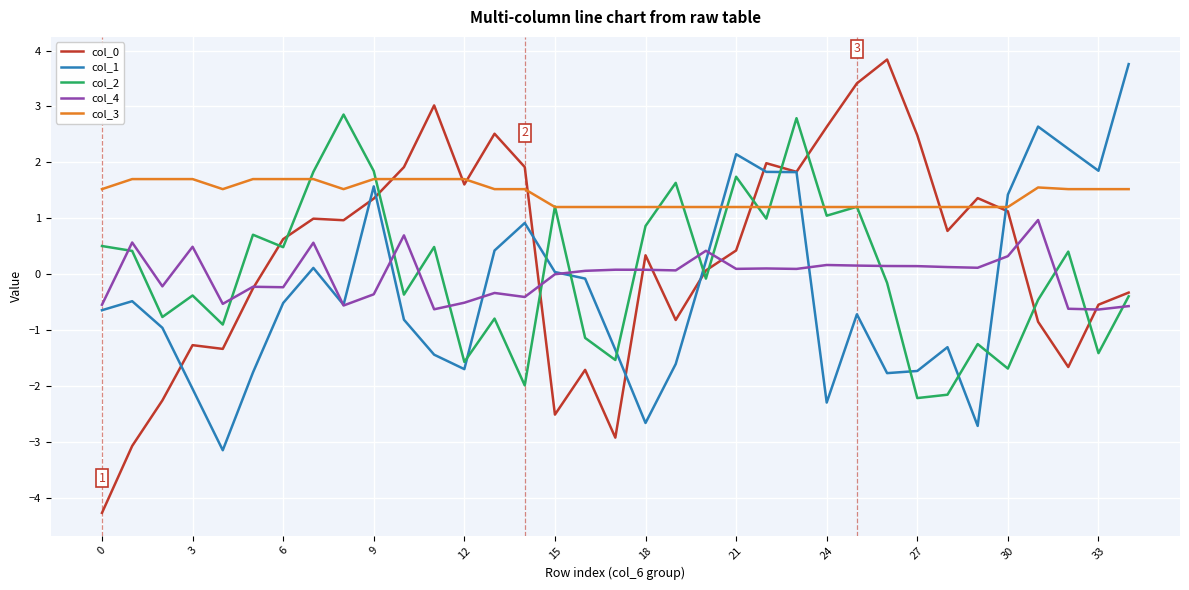

In col_0, how many points are higher than both neighbors (excluding endpoints)?

9